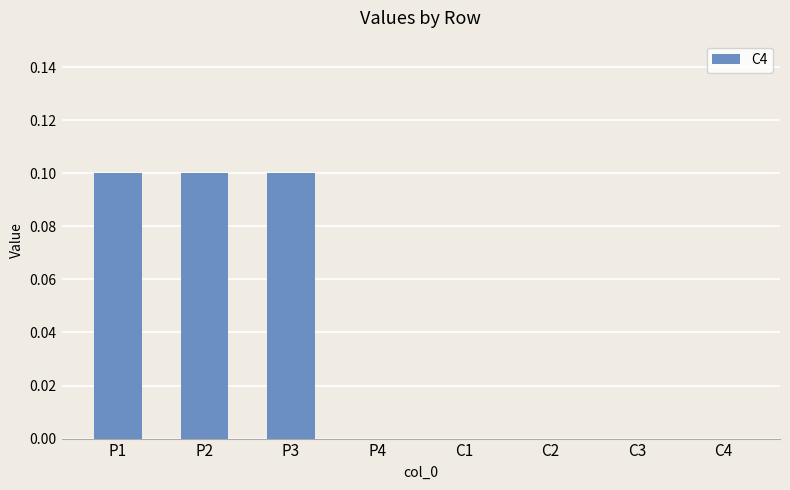

What is the sum of all values?

0.3